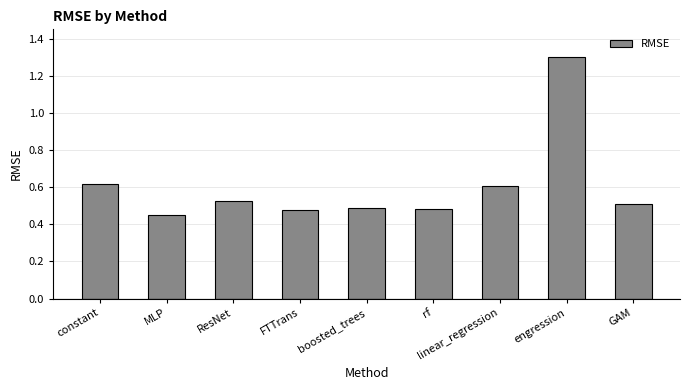

At which label is the value closest to 0?

MLP